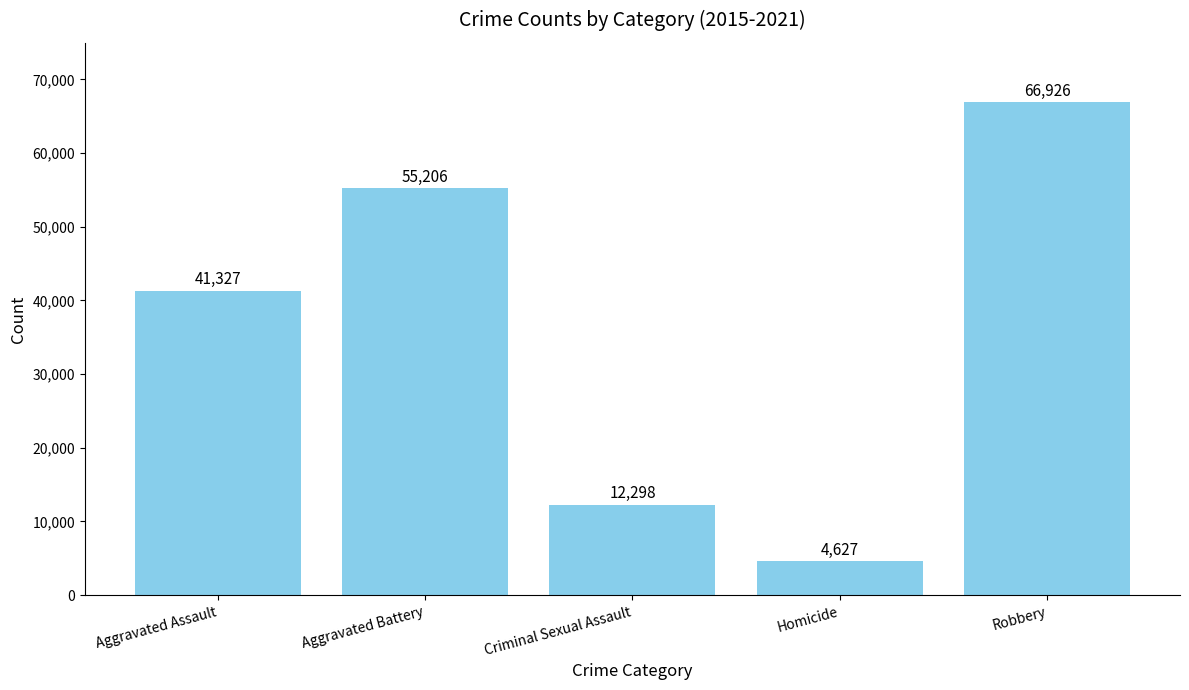

At which category does the chart reach its minimum across all series?

Homicide